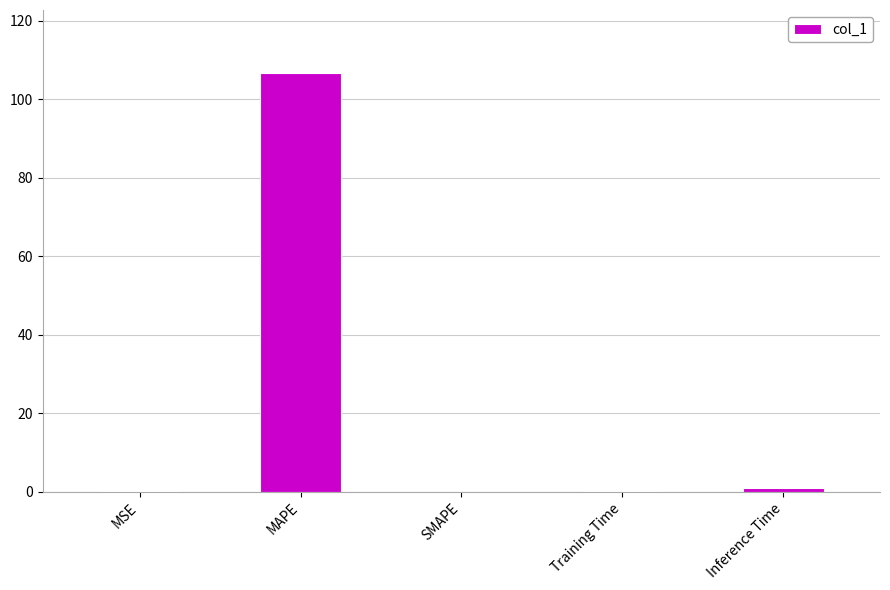

True or false: the data shows 152.9 at MAPE.

False